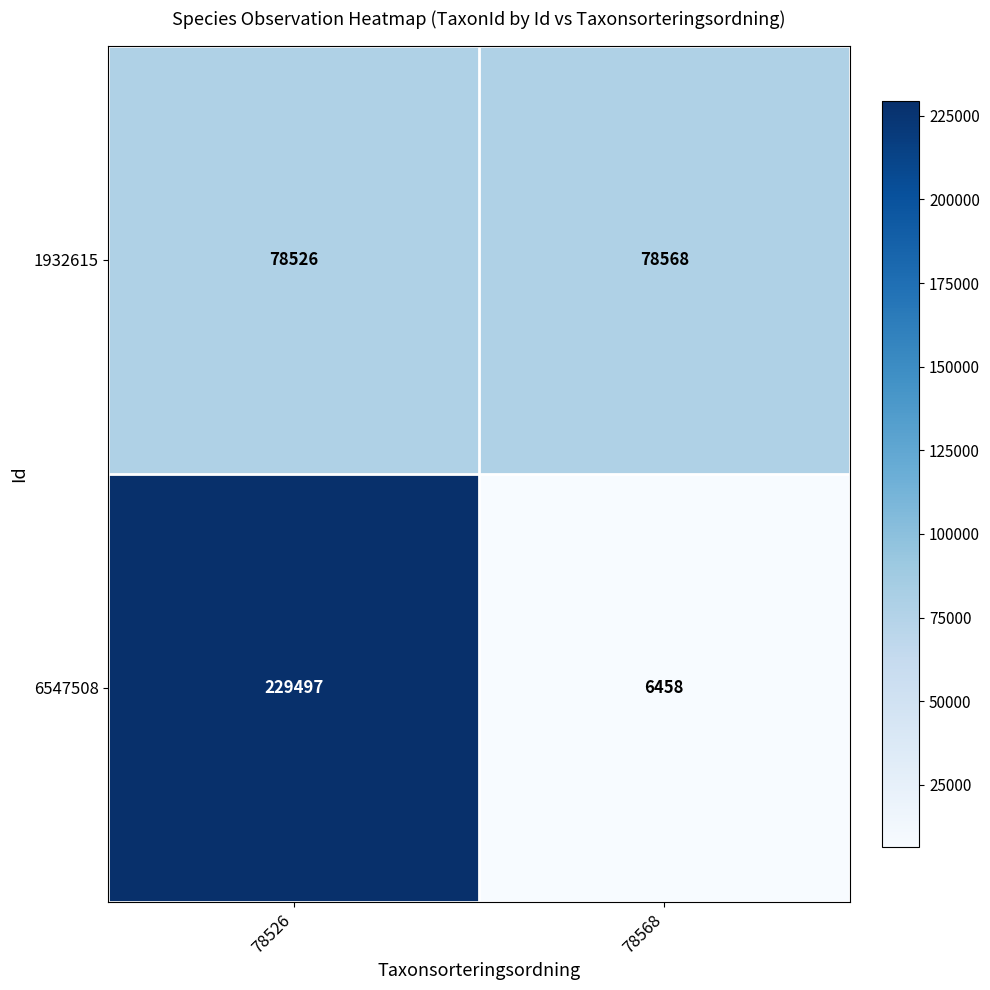

List the series in order of their peak value, lowest first.

1932615, 6547508